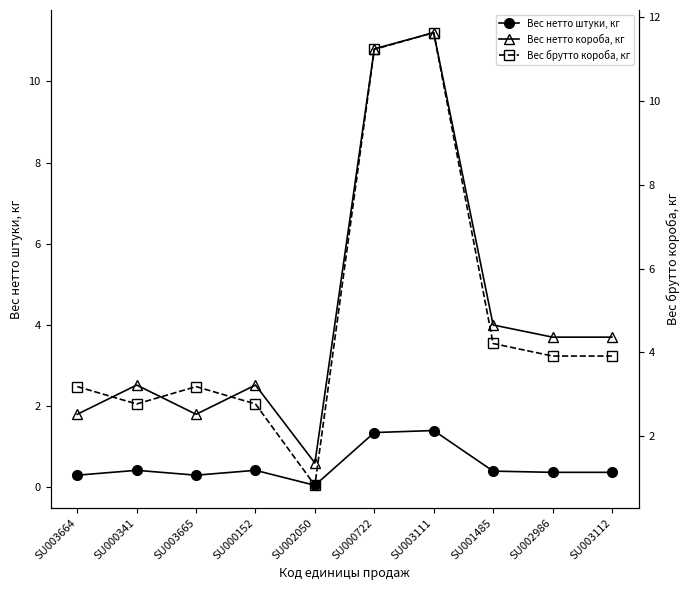

What is the label of the 1st point from the left?

SU003664